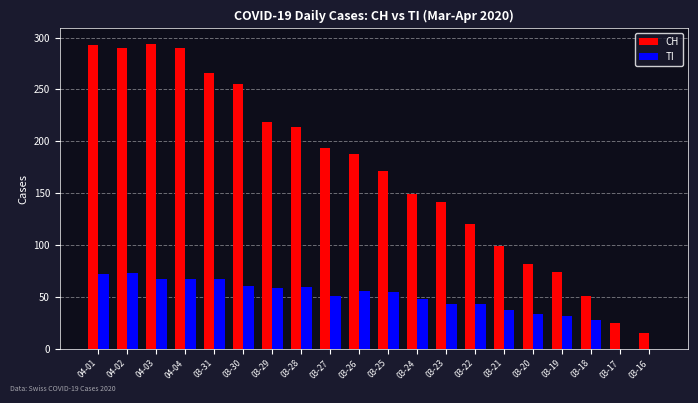

What is the sum of all TI values?

953